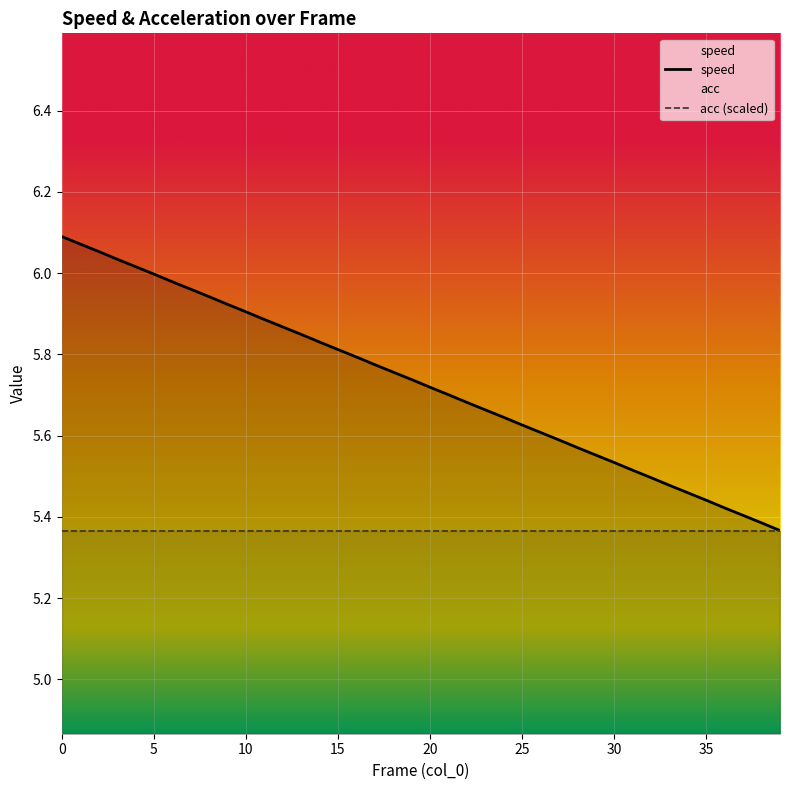

Reading left to right, extract all data points from this chart.

0=6.1	1=6.1	2=6.1	3=6.0	4=6.0	5=6.0	6=6.0	7=6.0	8=5.9	9=5.9	10=5.9	11=5.9	12=5.9	13=5.8	14=5.8	15=5.8	16=5.8	17=5.8	18=5.8	19=5.7	20=5.7	21=5.7	22=5.7	23=5.7	24=5.6	25=5.6	26=5.6	27=5.6	28=5.6	29=5.6	30=5.5	31=5.5	32=5.5	33=5.5	34=5.5	35=5.4	36=5.4	37=5.4	38=5.4	39=5.4